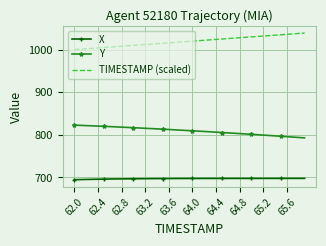

Rank the series by their average value, from highest to lowest.

TIMESTAMP (scaled), Y, X